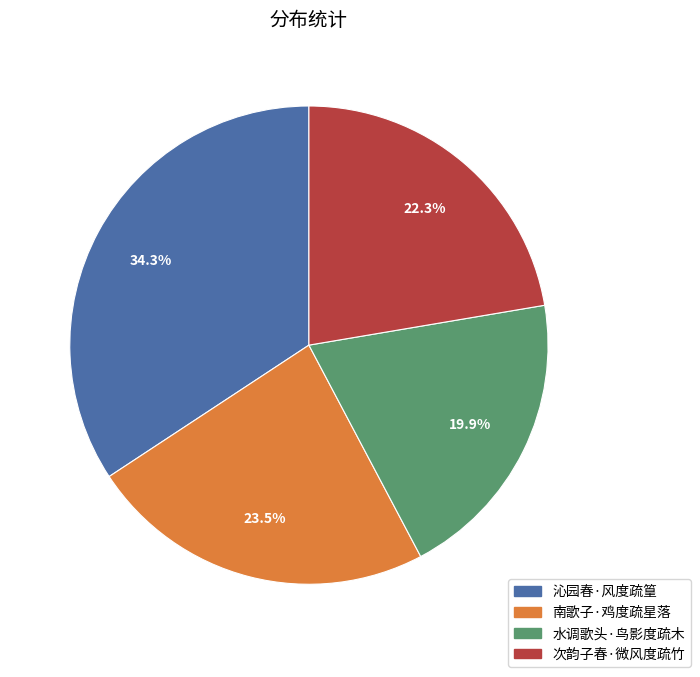

To the nearest percent, what is the difference between the 南歌子·鸡度疏星落 and 水调歌头·鸟影度疏木 slice percentages?

4%